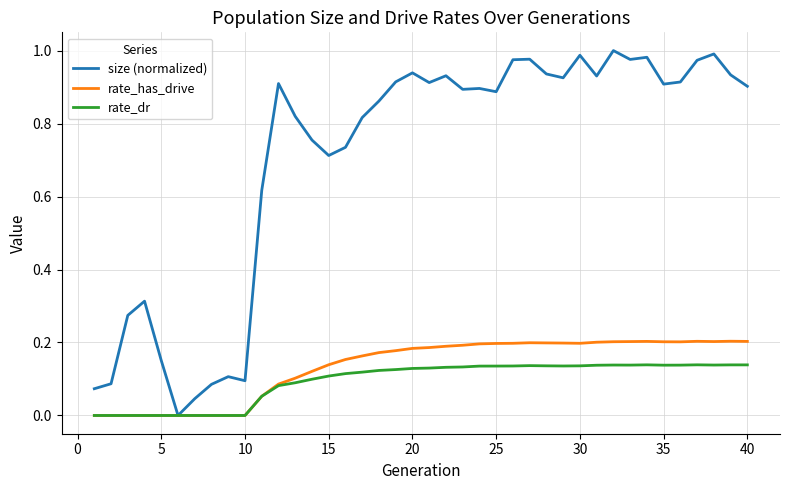

Which series has the widest spread of values?

size (normalized)